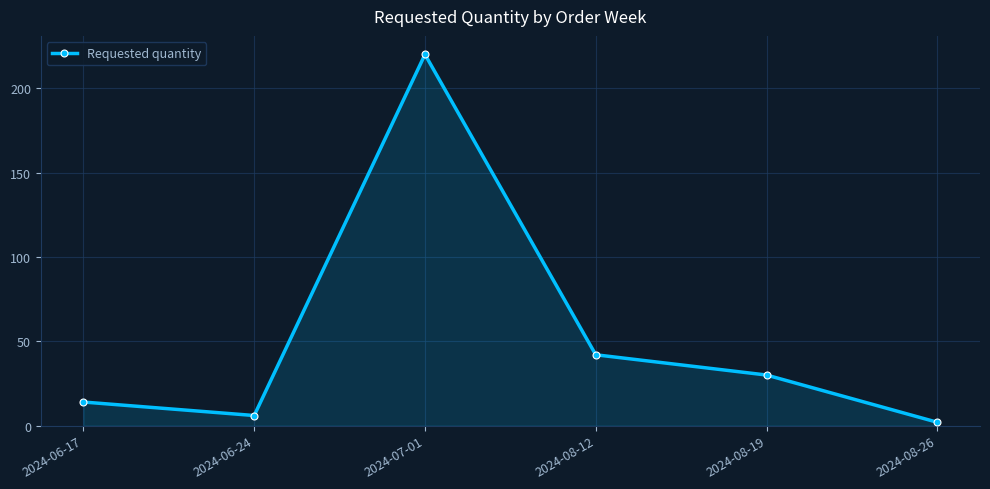

Reading left to right, what are all the values shown in this chart?

14	6	220	42	30	2